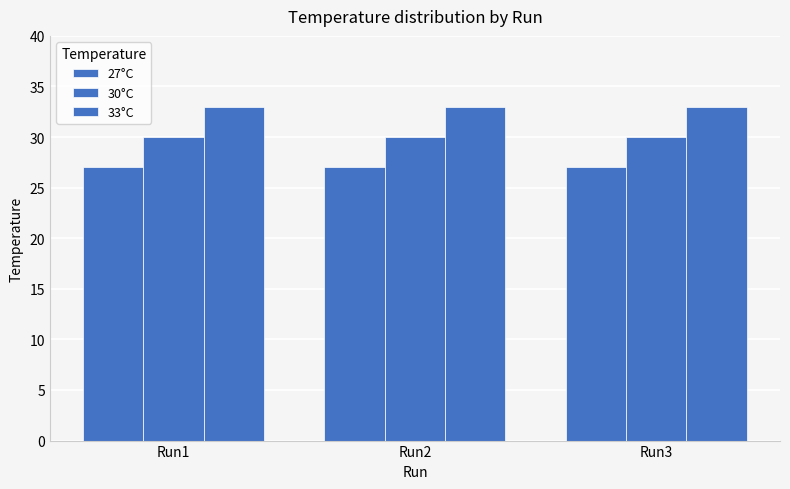

How many bars are there in total?

9